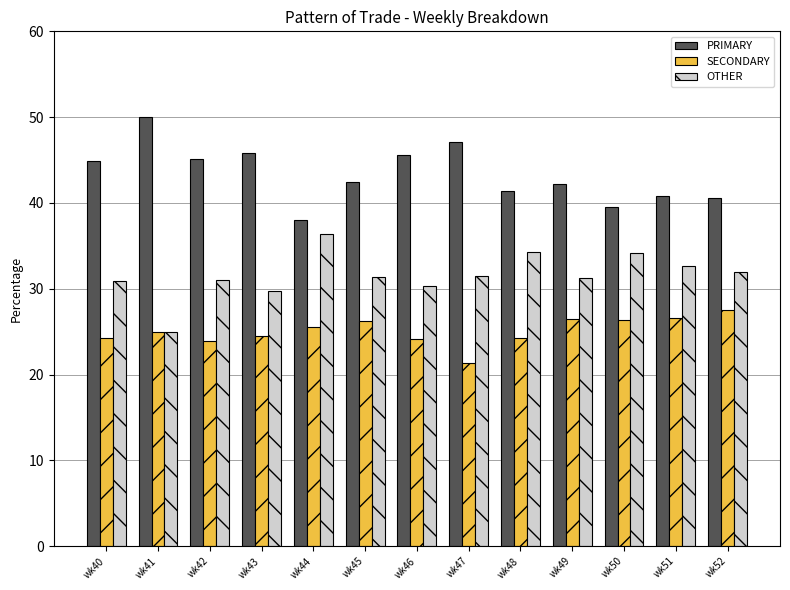

The value of OTHER at wk51 is 52.2. True or false?

False